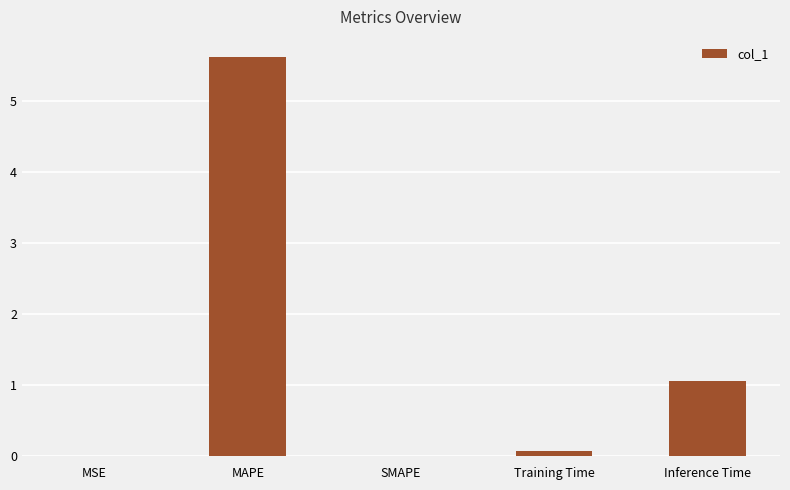

Is it true that the value at Inference Time is 1.7?

False